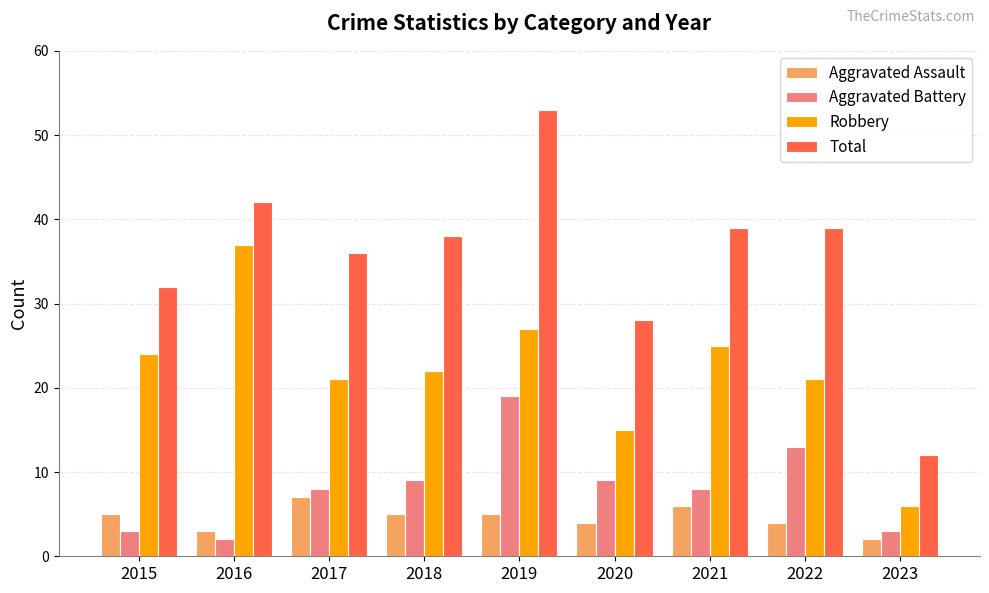

Reading left to right, extract all data points from this chart.

Aggravated Assault: 5	3	7	5	5	4	6	4	2
Aggravated Battery: 3	2	8	9	19	9	8	13	3
Robbery: 24	37	21	22	27	15	25	21	6
Total: 32	42	36	38	53	28	39	39	12